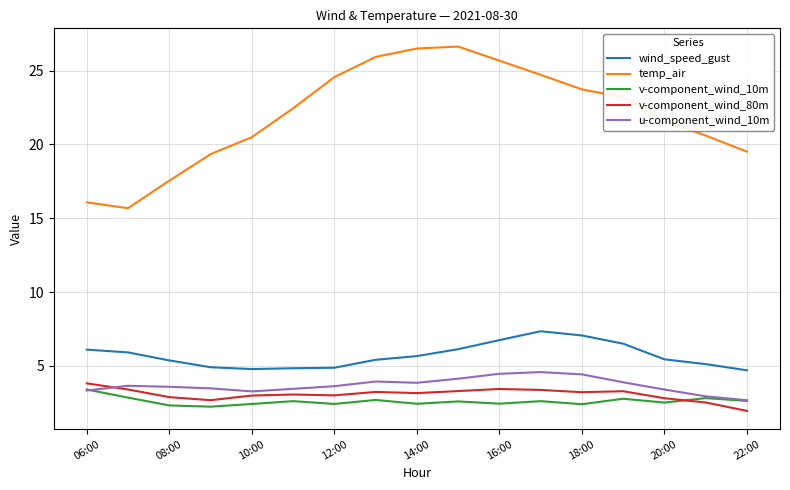

True or false: wind_speed_gust and v-component_wind_80m intersect in this chart.

False